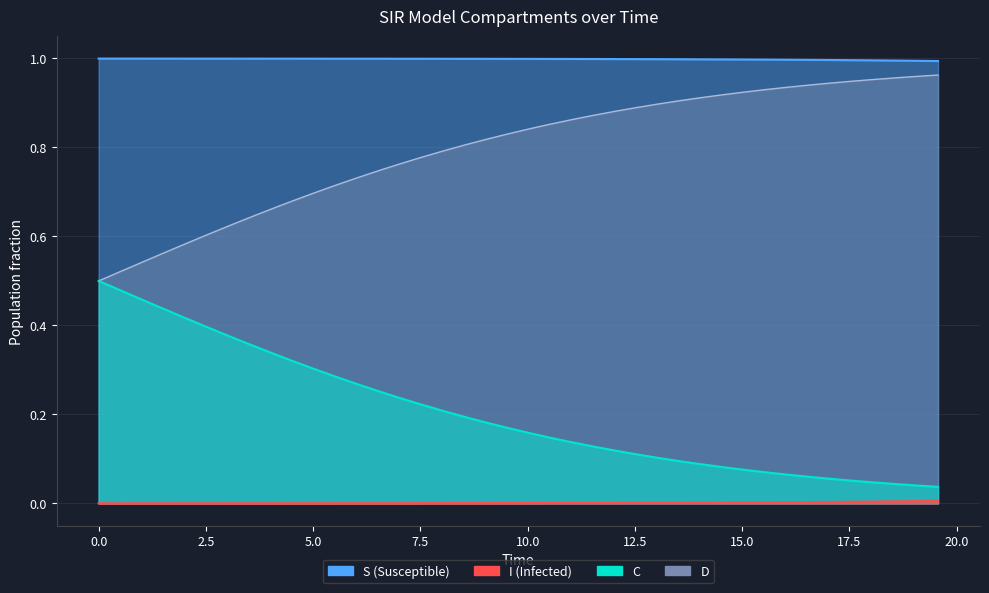

Does the chart display data point markers on the line(s)?

No